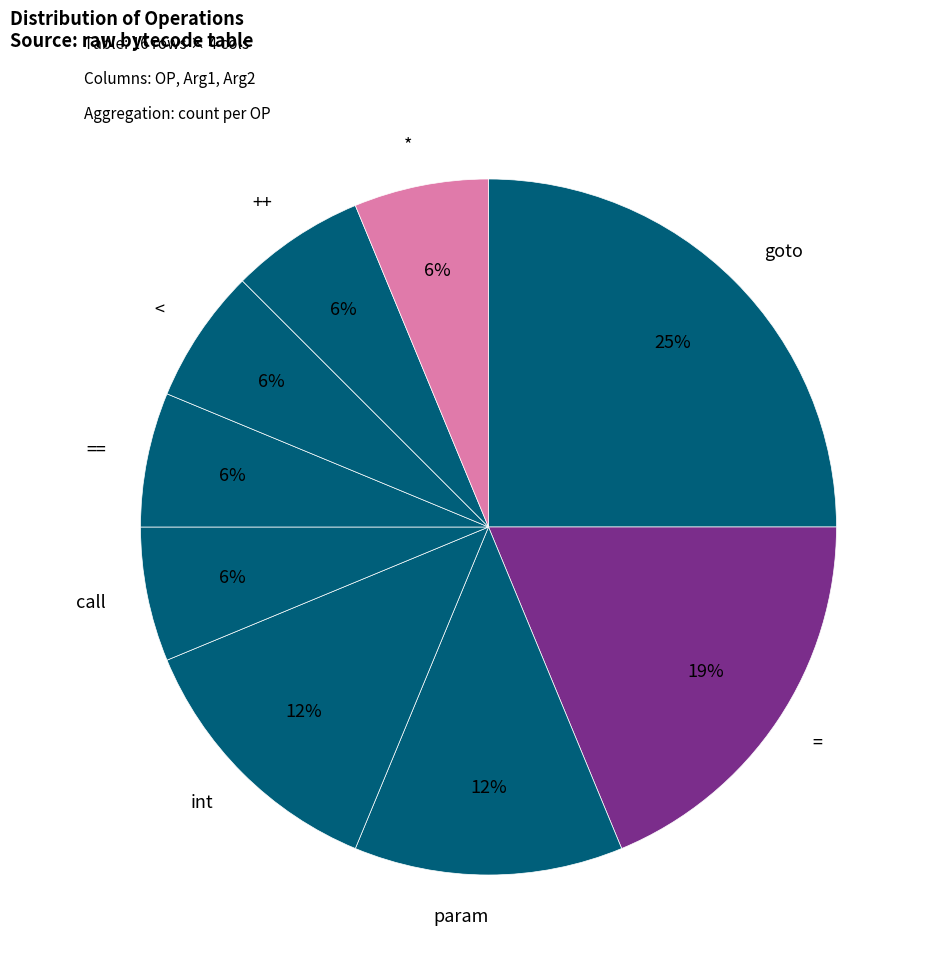

The * slice represents 1% of the pie. True or false?

False